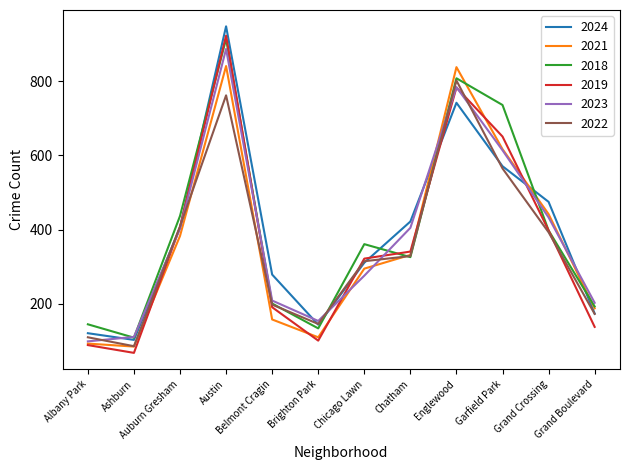

What position from the left is Ashburn?

2